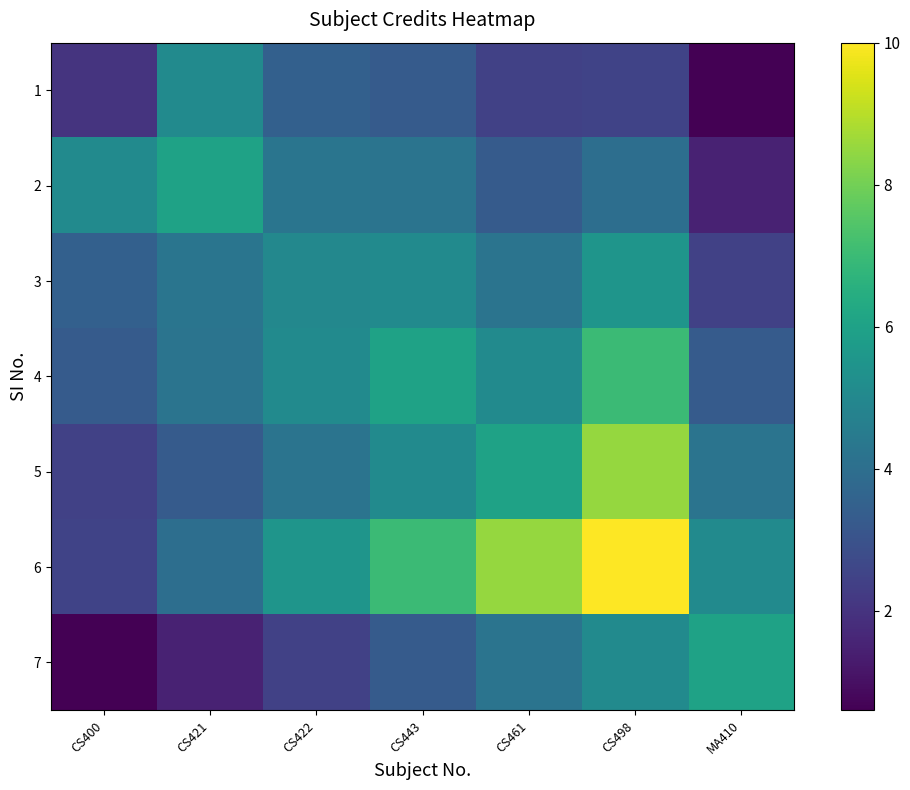

Which series has the largest range (max minus min)?

6